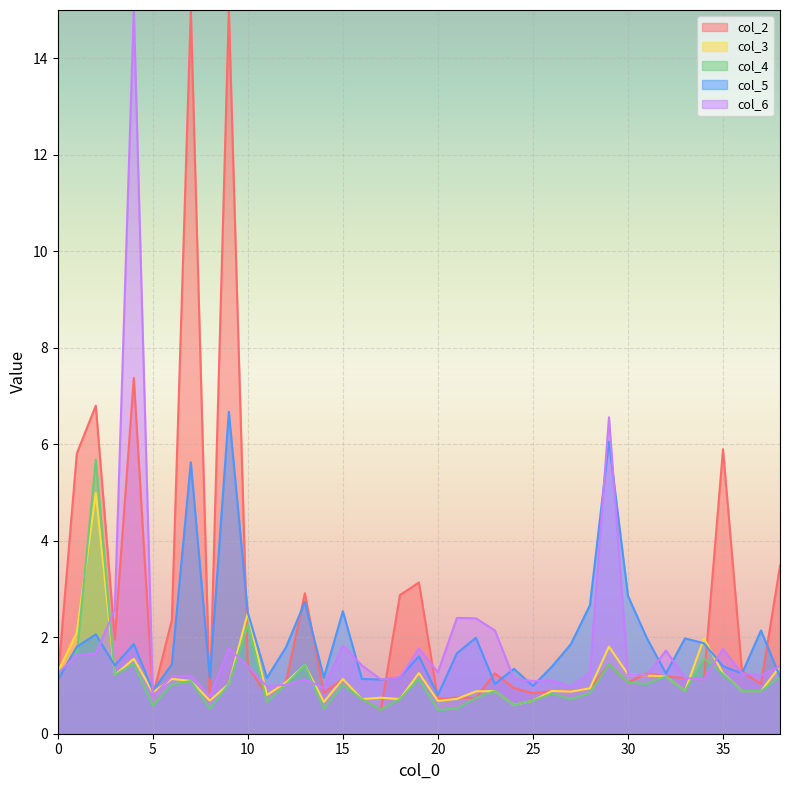

What is the difference between the second highest and minimum values in the col_6 series?

5.8